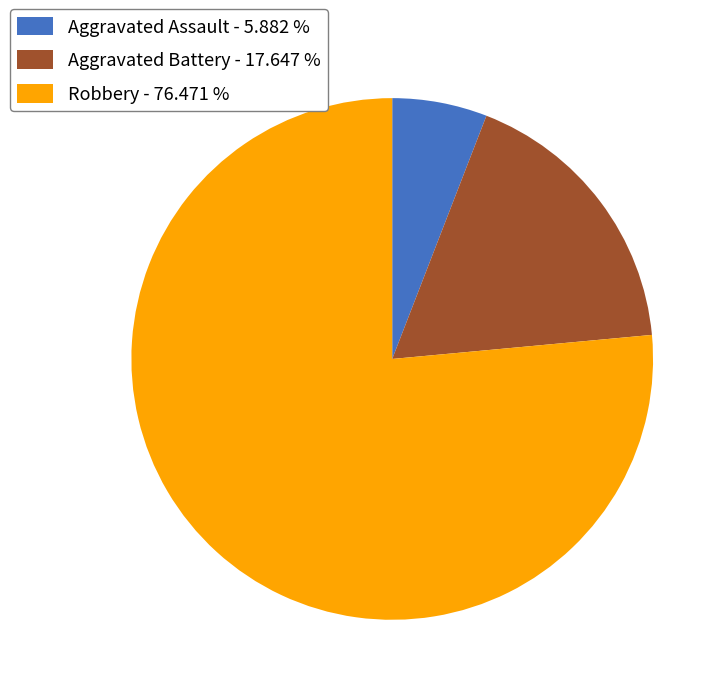

Which category has the biggest portion of the pie?

Robbery